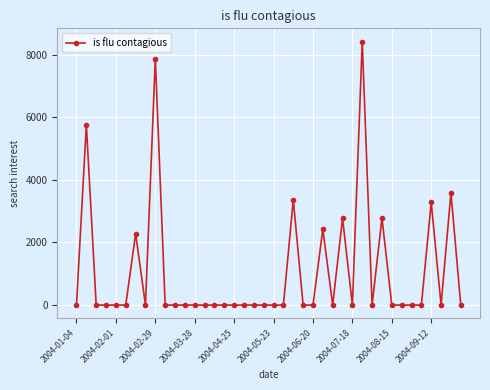

What is the maximum value shown in the chart?

8425.5